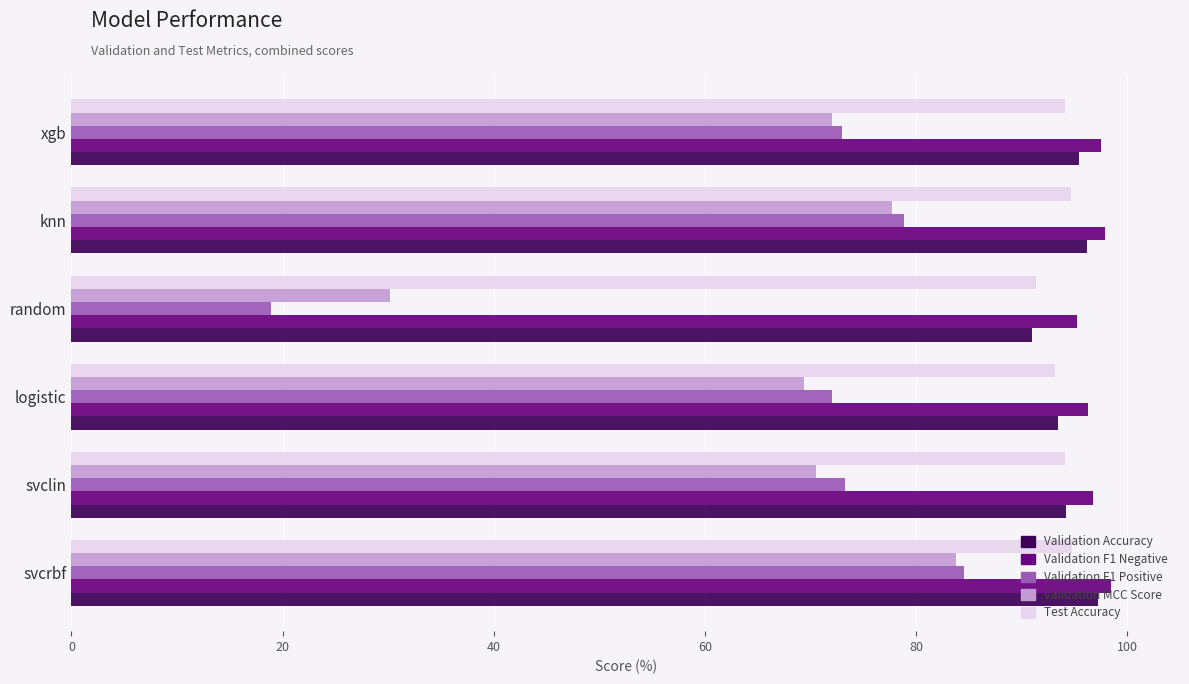

How many series are shown in this chart?

5